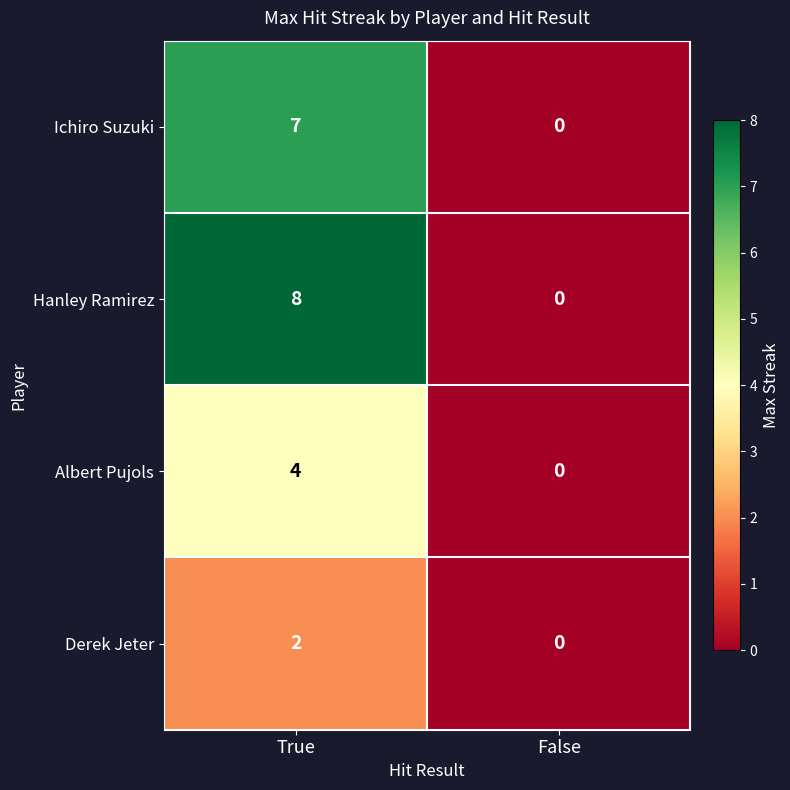

How many categories are shown in the chart?

2